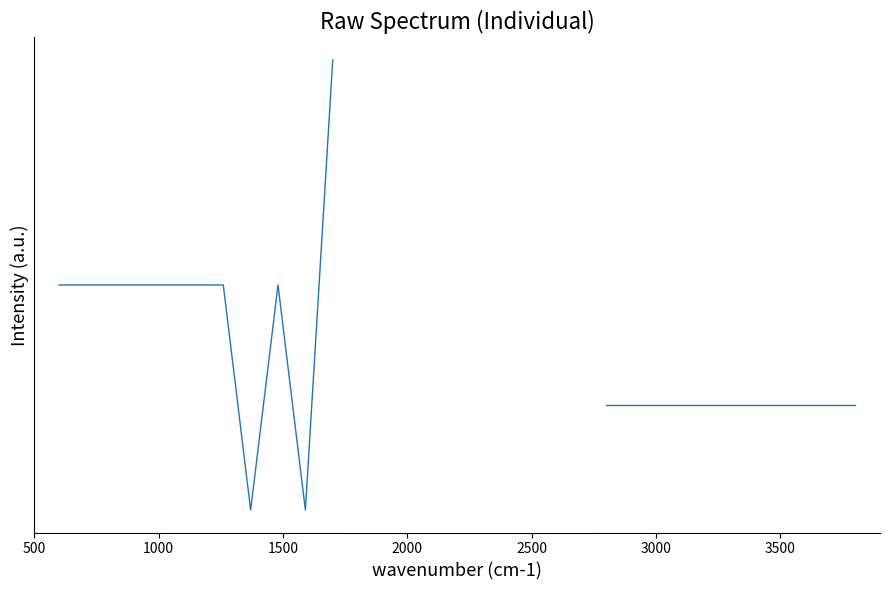

Does the chart display data point markers on the line(s)?

No